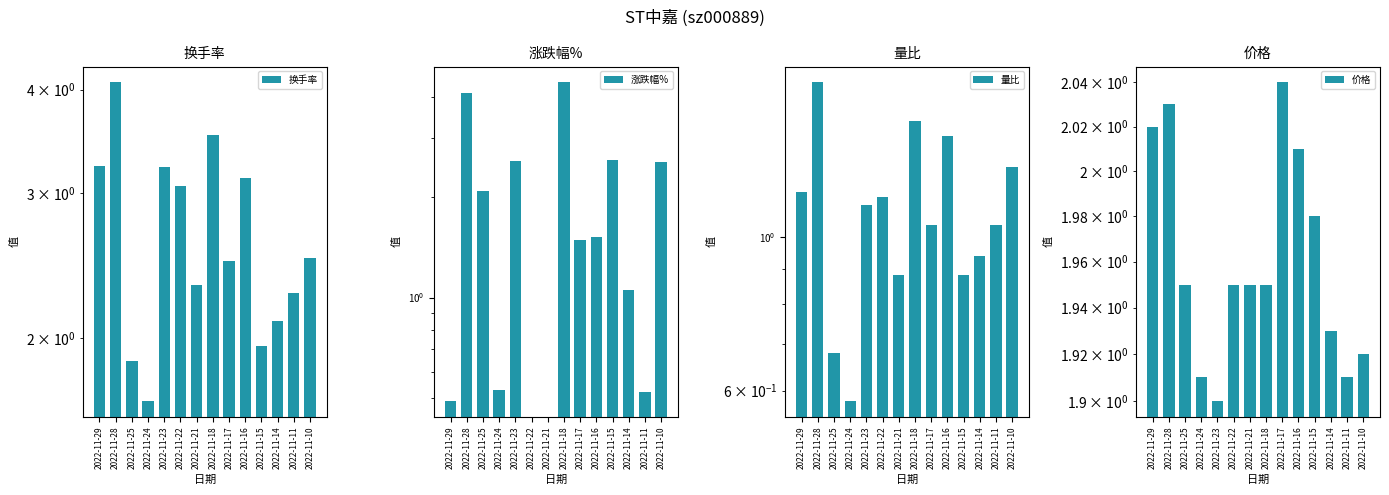

List the labels in order of 价格 value, largest first.

2022-11-17, 2022-11-28, 2022-11-29, 2022-11-16, 2022-11-15, 2022-11-25, 2022-11-22, 2022-11-21, 2022-11-18, 2022-11-14, 2022-11-10, 2022-11-24, 2022-11-11, 2022-11-23